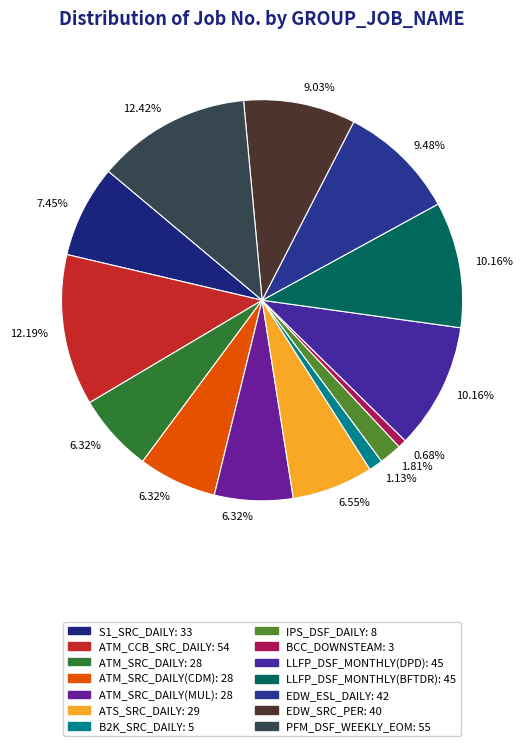

How many segments does this pie chart have?

14